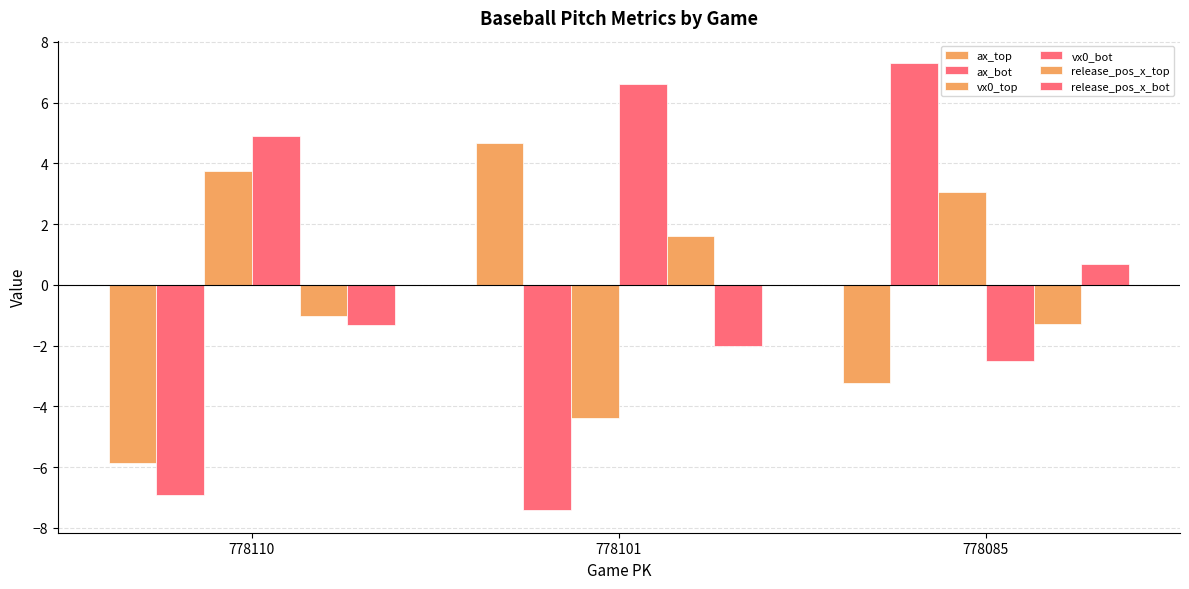

Which label corresponds to the largest value in the chart?

778085